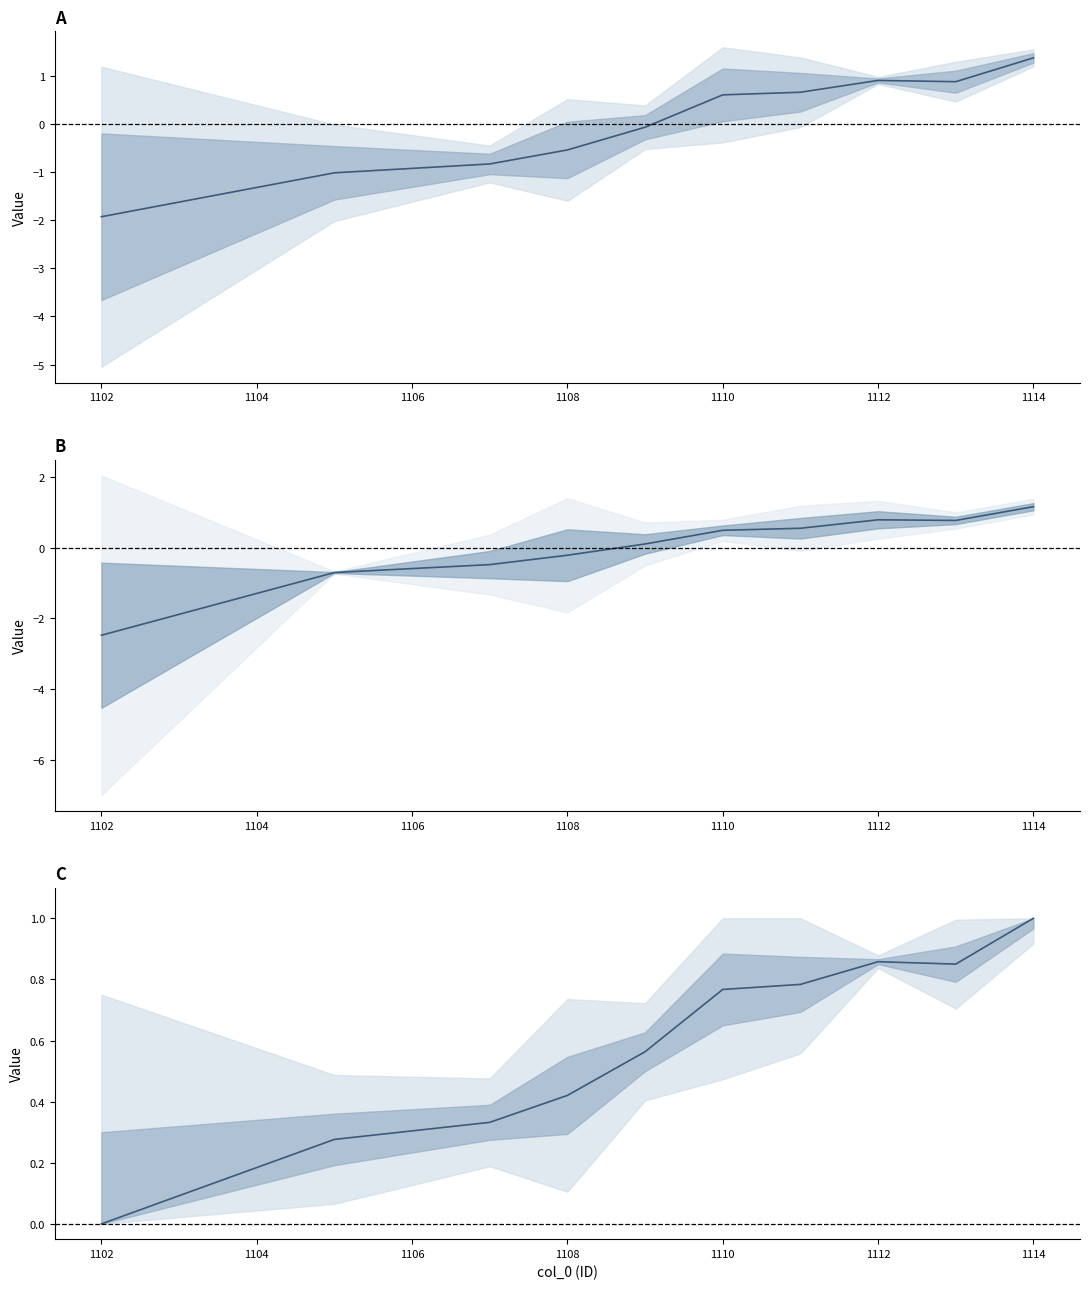

Reading left to right, what are all the values shown in this chart?

col_13: -1.9	-1.0	-0.8	-0.5	-0.1	0.6	0.7	0.9	0.9	1.4
col_23: -2.5	-0.7	-0.5	-0.2	0.1	0.5	0.5	0.8	0.8	1.2
col_13 (norm): 0.0	0.3	0.3	0.4	0.6	0.8	0.8	0.9	0.9	1.0